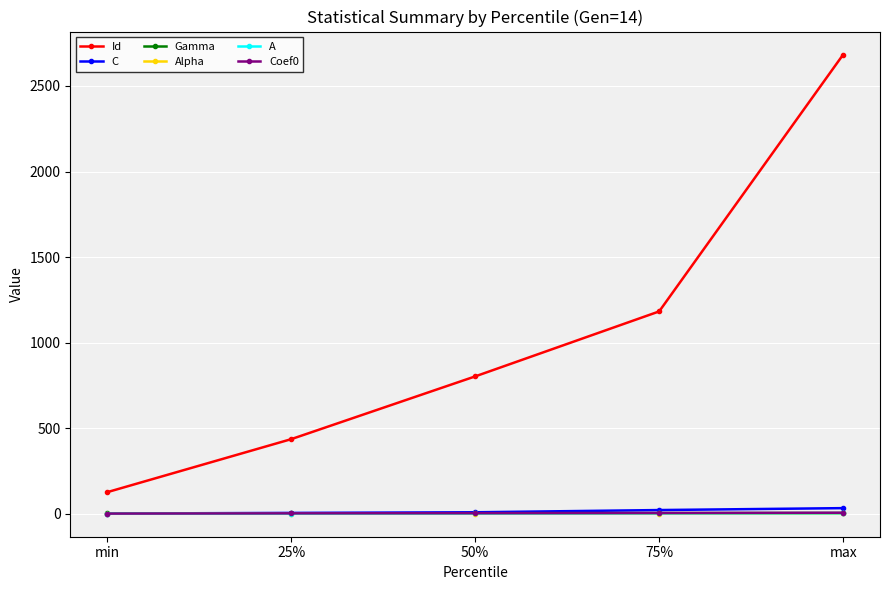

What is the smallest value displayed?

-1.0